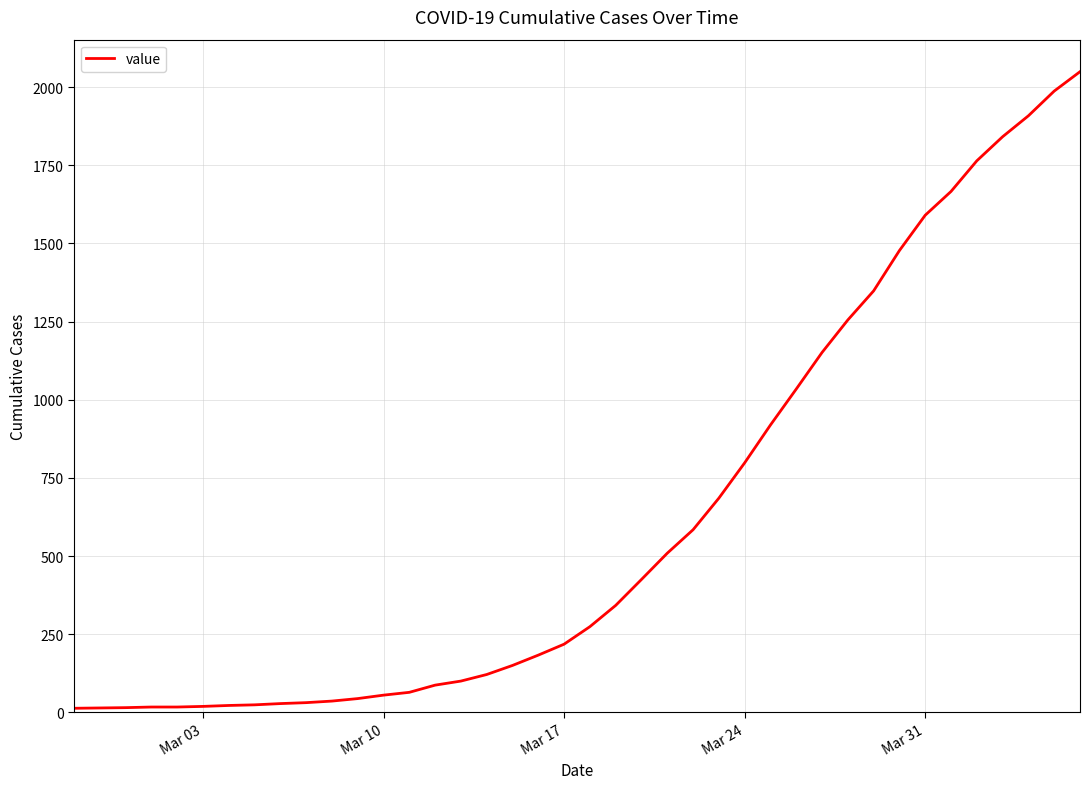

What is the greatest value displayed?

2049